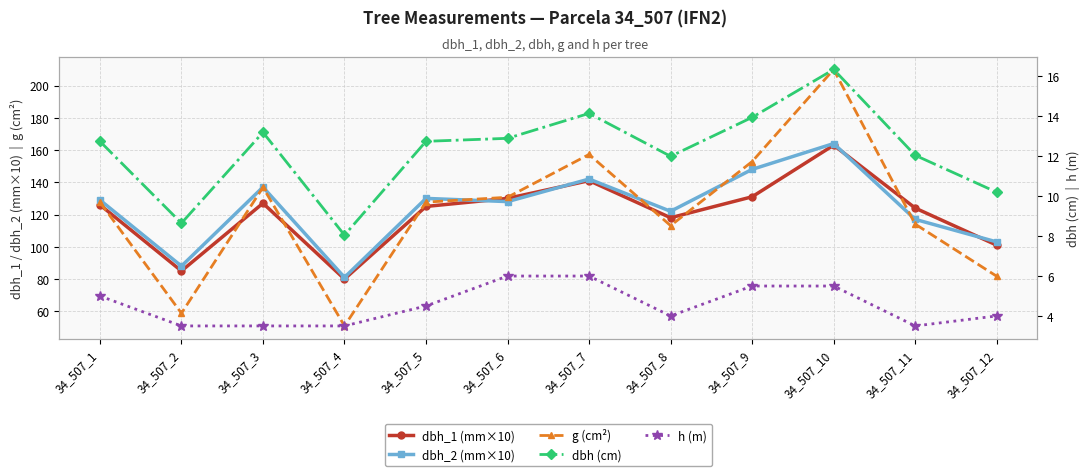

What is the difference between the second highest and second lowest values in the h (m) series?

2.5